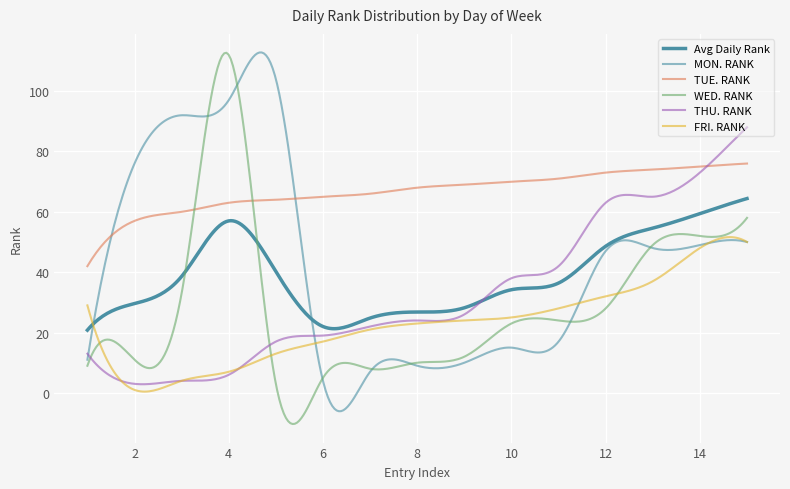

Does the chart display data point markers on the line(s)?

No